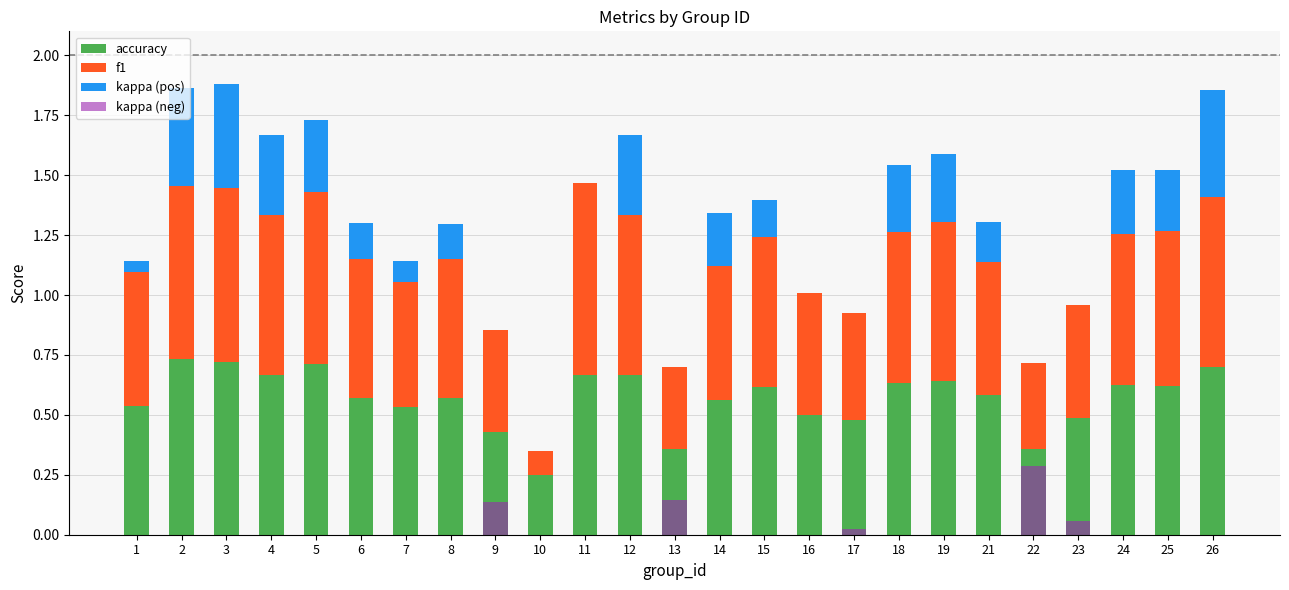

How many data points in kappa (neg) are above 0?

5